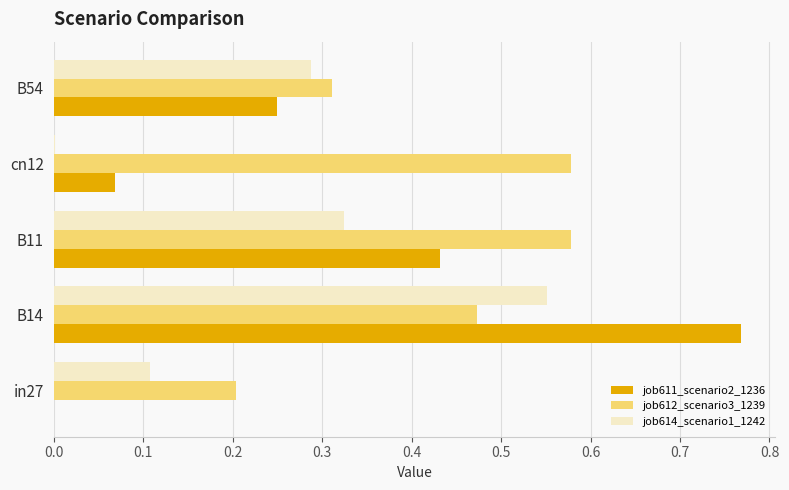

The job612_scenario3_1239 series shows 0.9 at cn12. True or false?

False